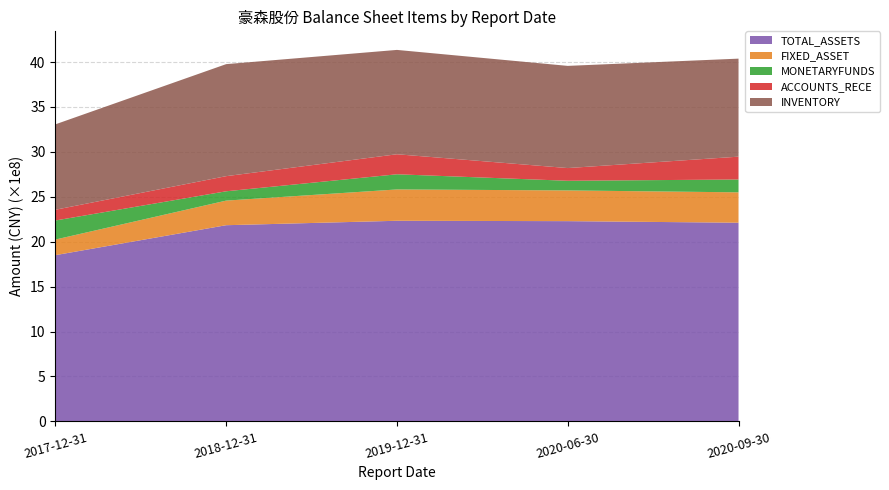

Reading left to right, transcribe all the data shown in this chart.

TOTAL_ASSETS: 2017-12-31=1850235789.3	2018-12-31=2183627212.3	2019-12-31=2232973835.9	2020-06-30=2228842937.7	2020-09-30=2211466474.4
FIXED_ASSET: 2017-12-31=173831601.4	2018-12-31=273885457.5	2019-12-31=348783870.5	2020-06-30=342001995.1	2020-09-30=338086453.4
MONETARYFUNDS: 2017-12-31=211935509.7	2018-12-31=103695229.4	2019-12-31=168741522.1	2020-06-30=107424979.7	2020-09-30=142935166.4
ACCOUNTS_RECE: 2017-12-31=119660180.7	2018-12-31=168365544.7	2019-12-31=222924716.5	2020-06-30=141410753.4	2020-09-30=254127977.0
INVENTORY: 2017-12-31=950431309.4	2018-12-31=1246783879.4	2019-12-31=1161316858.5	2020-06-30=1137309247.8	2020-09-30=1090963514.2